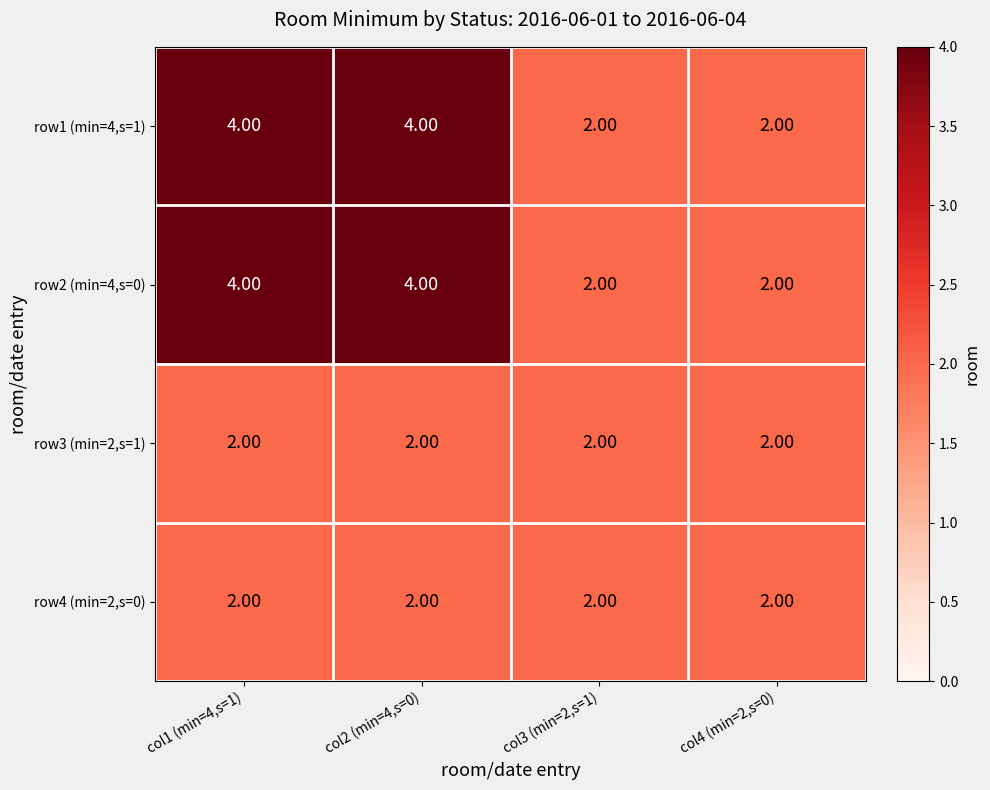

What is the sum of the row1 (min=4,s=1) values at col3 (min=2,s=1) and col1 (min=4,s=1)?

6